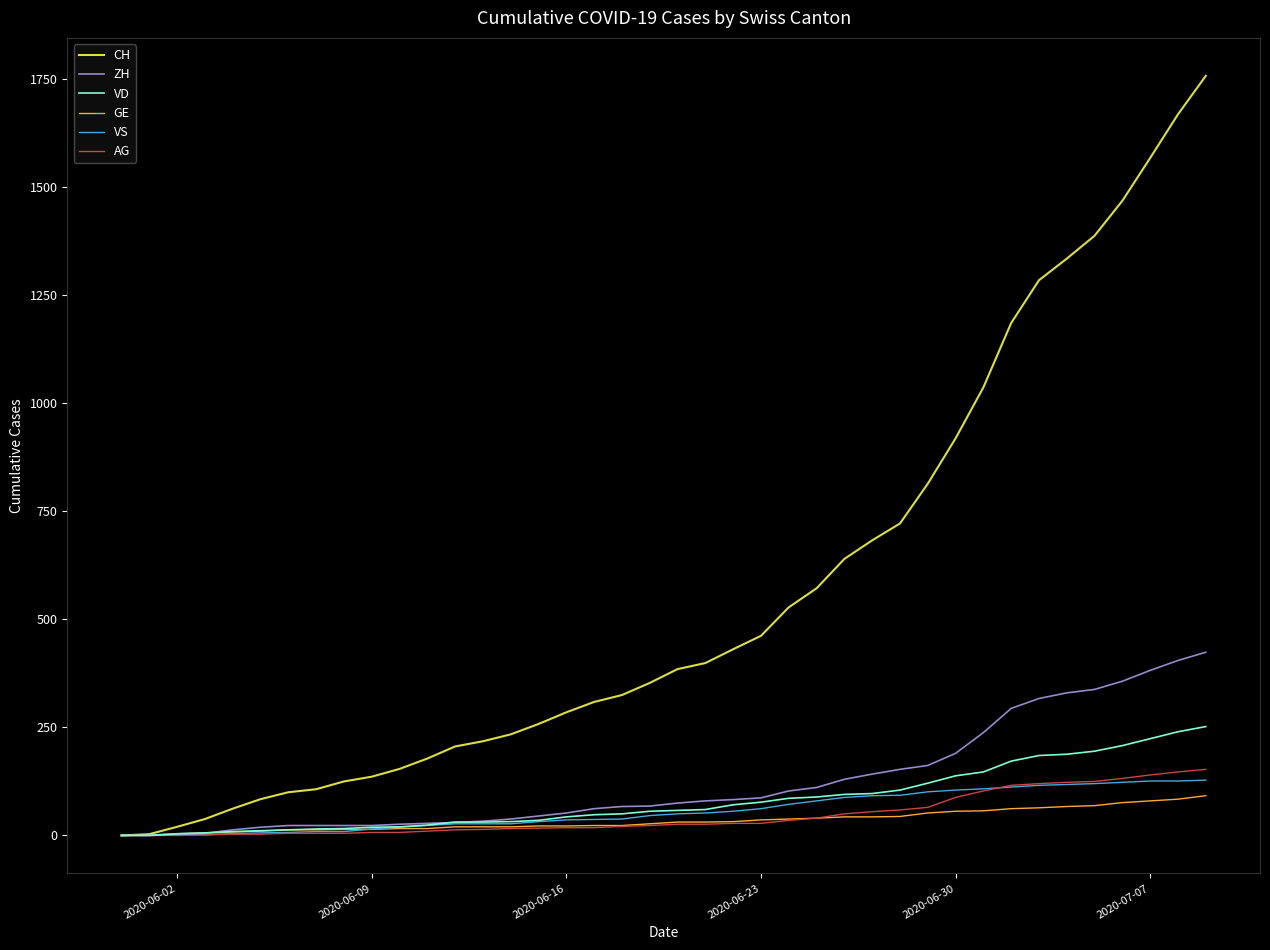

Which series has the largest range (max minus min)?

CH